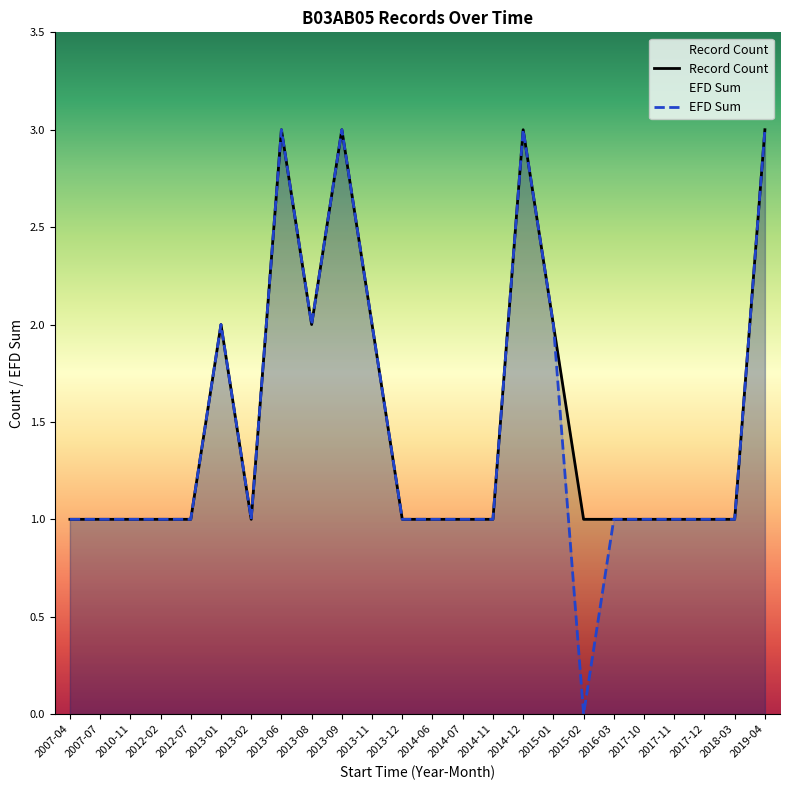

What is the difference between the maximum and minimum values in the Record Count series?

2